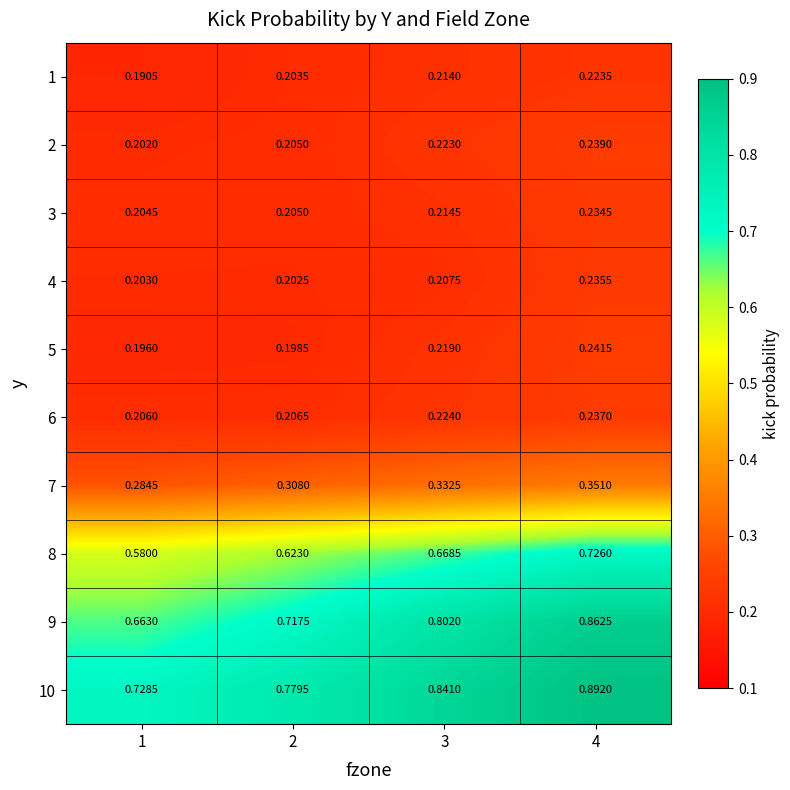

Is the value of 3 at 2 greater than the value of 6 at 3?

No